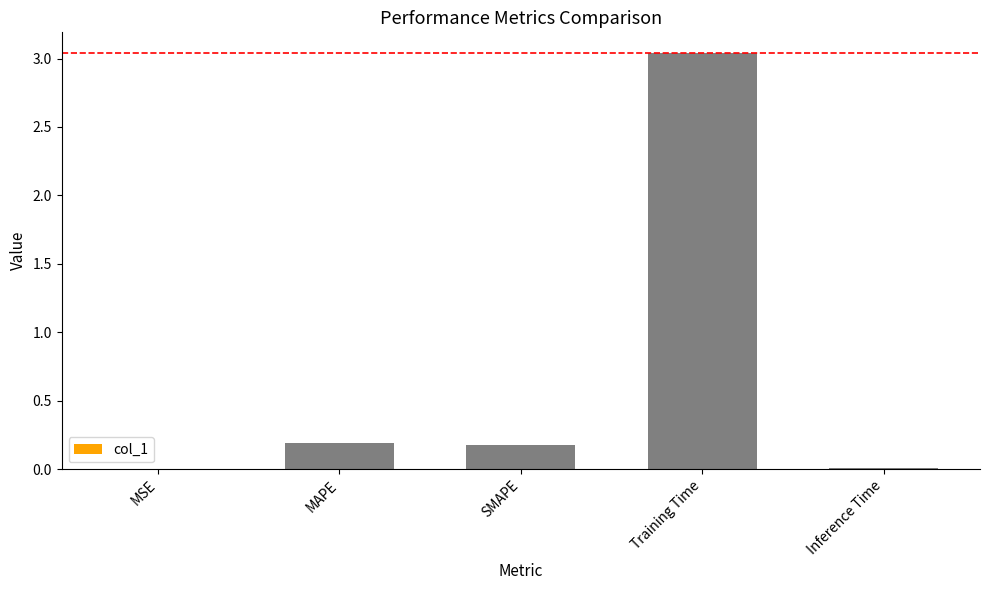

Which category has the highest value across all series?

Training Time